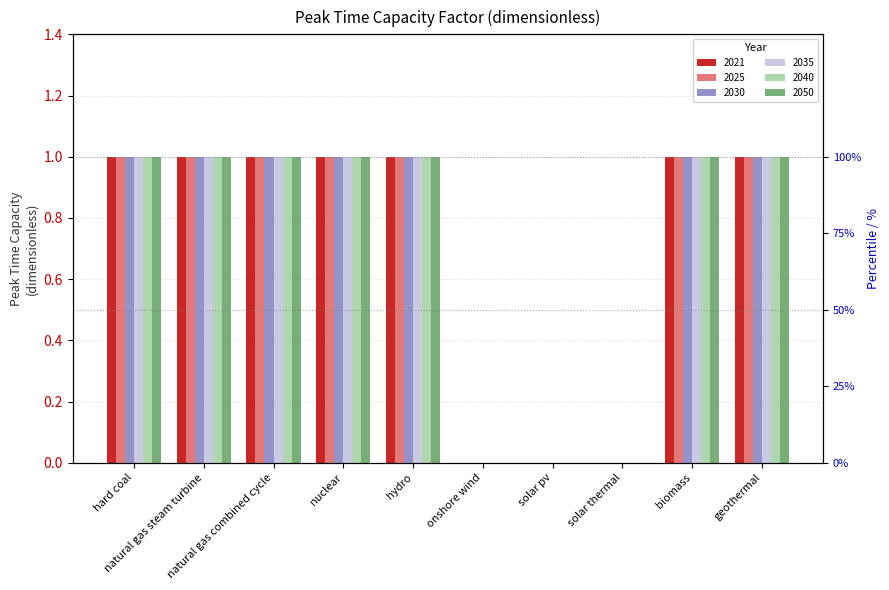

How many data points does each series have?

10